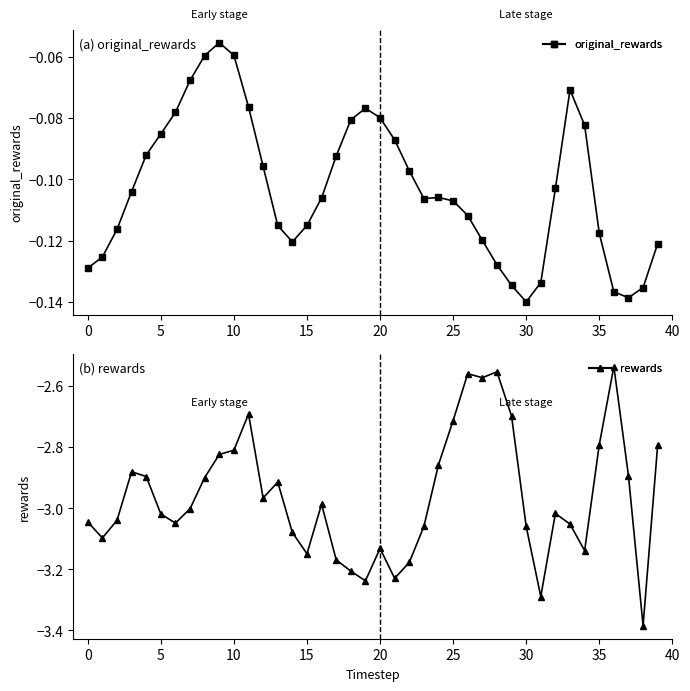

True or false: original_rewards and rewards cross at least once.

False